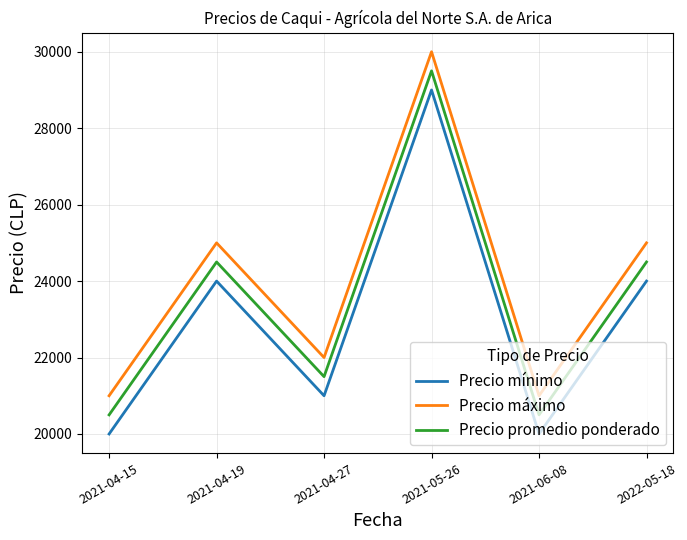

Reading right to left, extract all data points from this chart.

Precio mínimo: 24000	20000	29000	21000	24000	20000
Precio máximo: 25000	21000	30000	22000	25000	21000
Precio promedio ponderado: 24500	20500	29500	21500	24500	20500